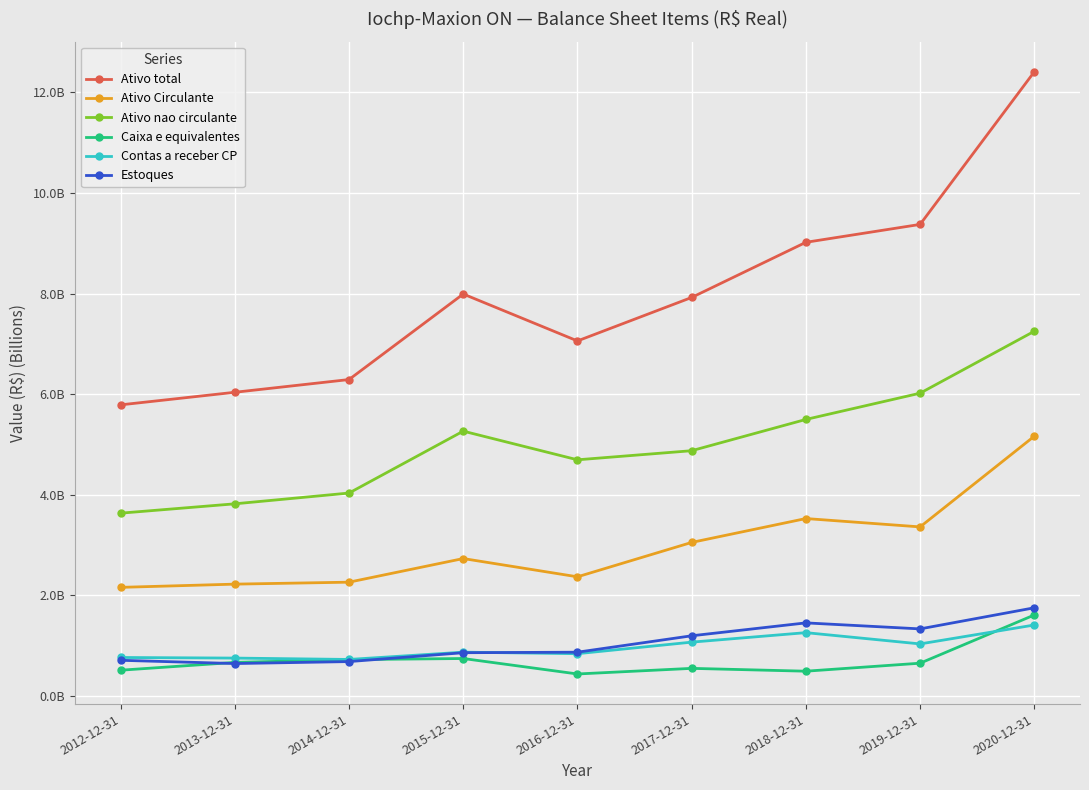

What are all the series names shown in the legend?

Ativo total, Ativo Circulante, Ativo nao circulante, Caixa e equivalentes, Contas a receber CP, Estoques